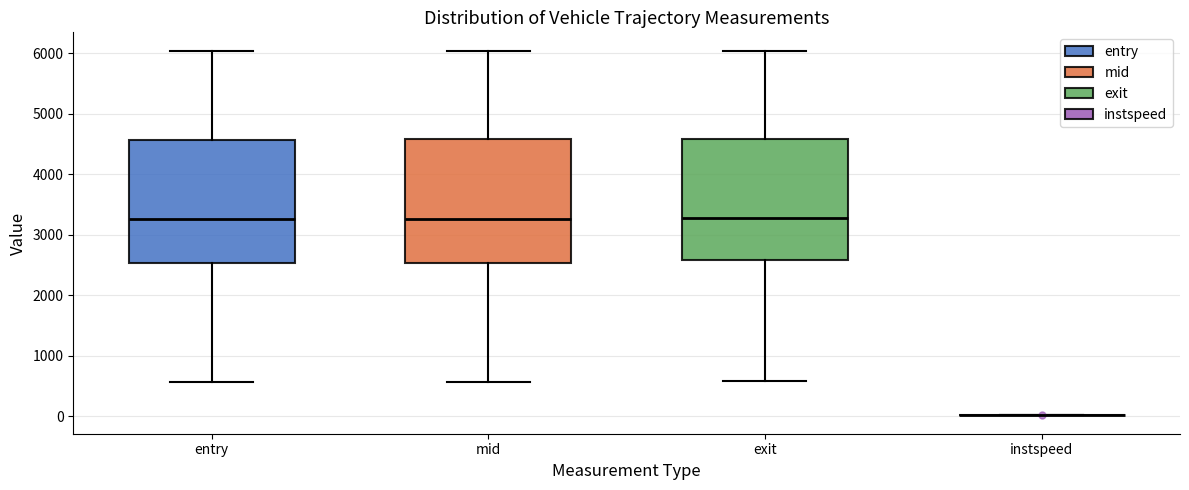

Reading left to right, transcribe this box plot: for each box, give where its median line is, the range the box spans, and where its two whiskers end, as read against the y-axis. The values are not printed on the chart, so give them approximately, as read against the axis.

entry: median 3300, box 2500 to 4600, whiskers 600 to 6000
mid: median 3300, box 2500 to 4600, whiskers 600 to 6000
exit: median 3300, box 2600 to 4600, whiskers 600 to 6000
instspeed: box collapsed to a line at 0, whiskers 0 to 0